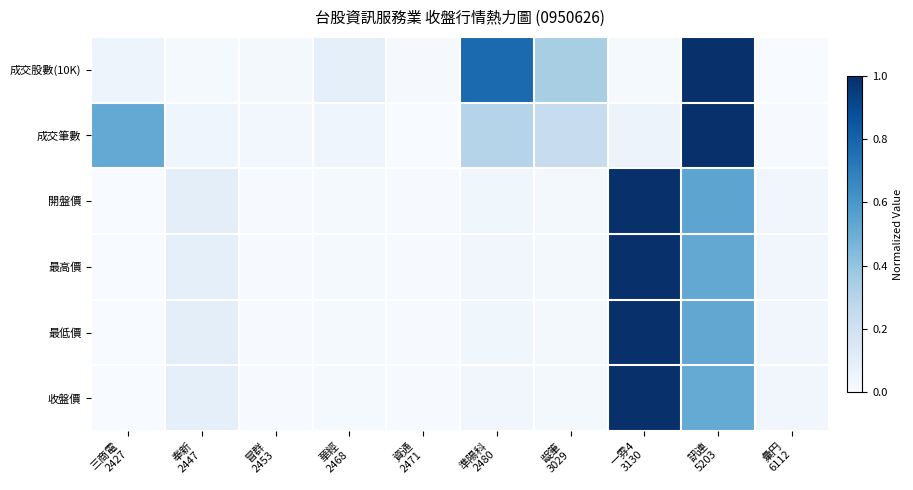

What is the total value across all series at 訊連
5203?

4.1